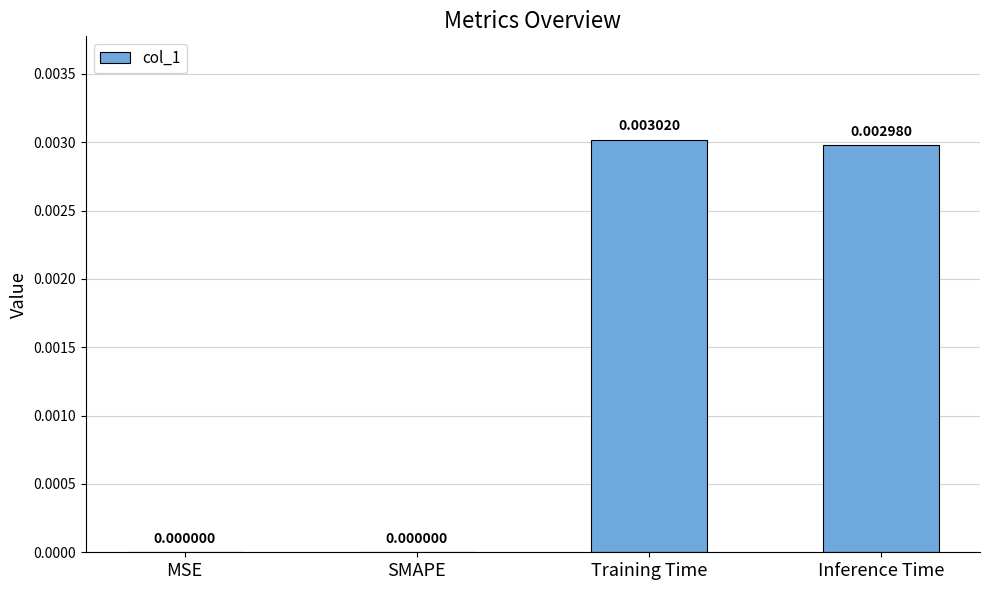

Between MSE and Training Time, which is larger?

Training Time